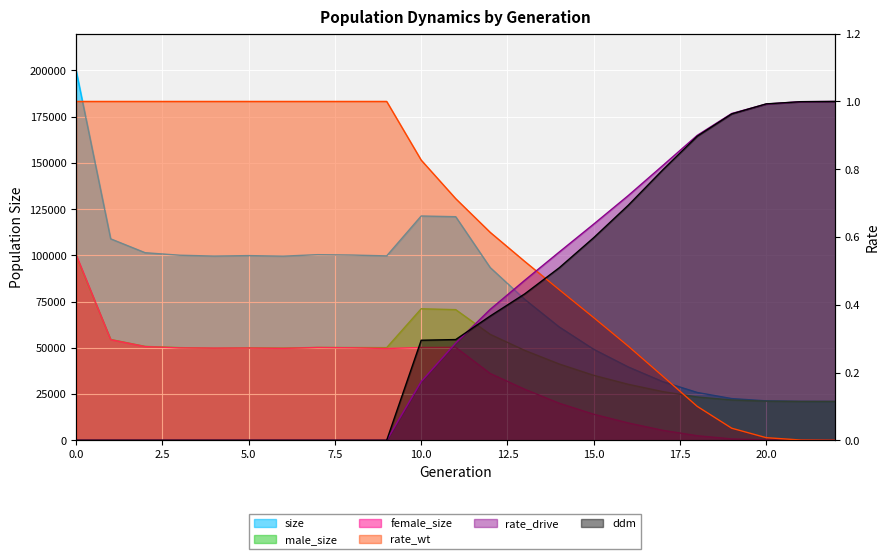

Is the value of female_size at 21 greater than the value of male_size at 14?

No